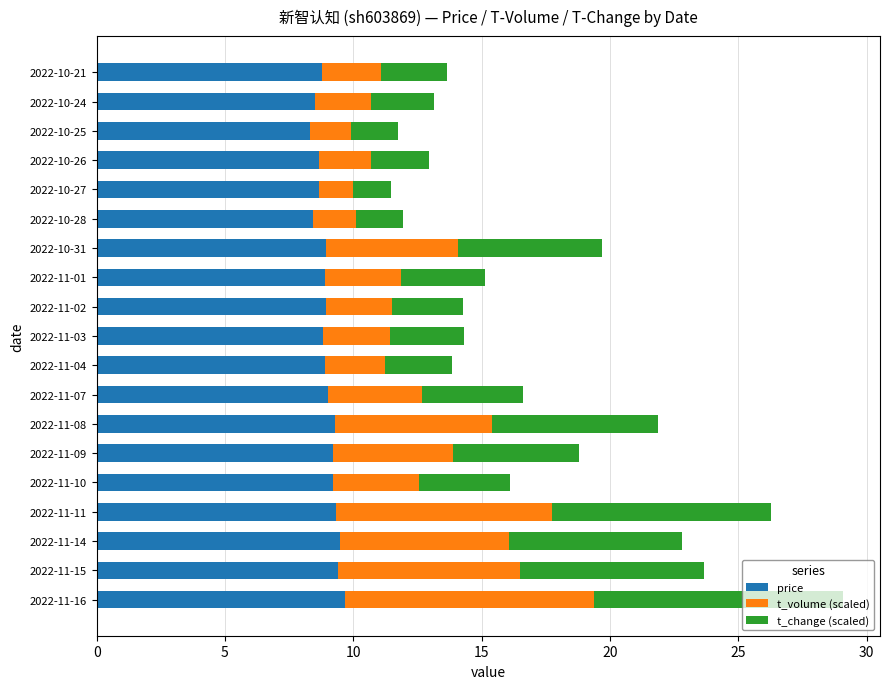

What is the minimum value for price?

8.3